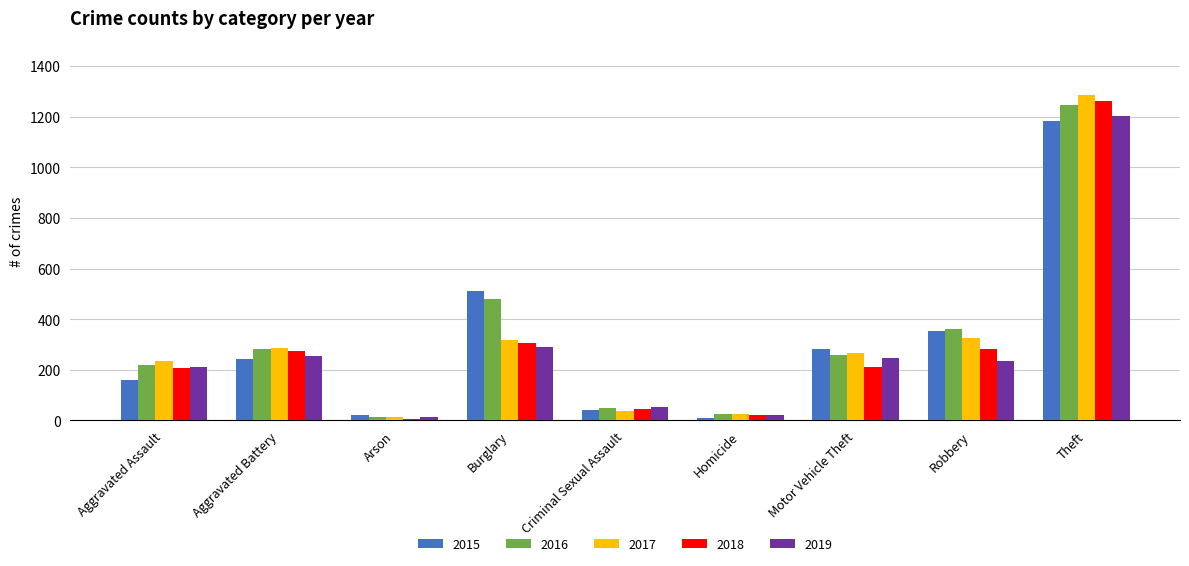

Is it true that 2016 equals 121 at Motor Vehicle Theft?

False